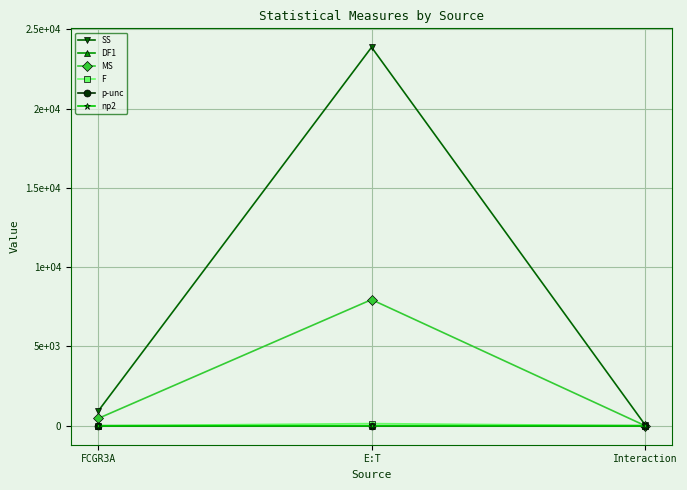

What is the maximum value shown in the chart?

23866.8